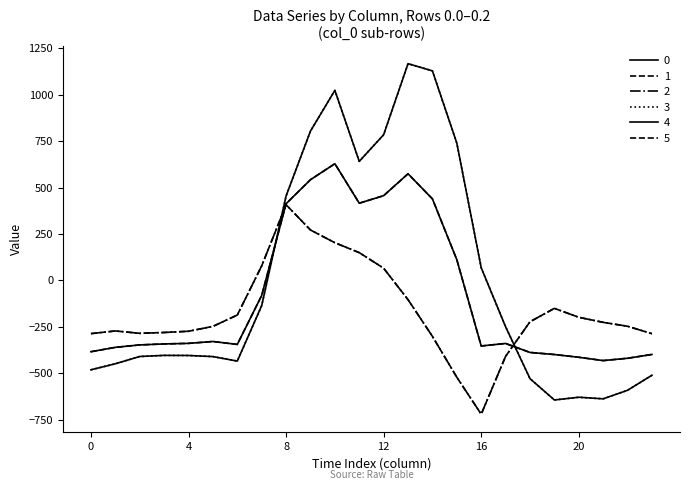

Does the chart have visible grid lines?

No